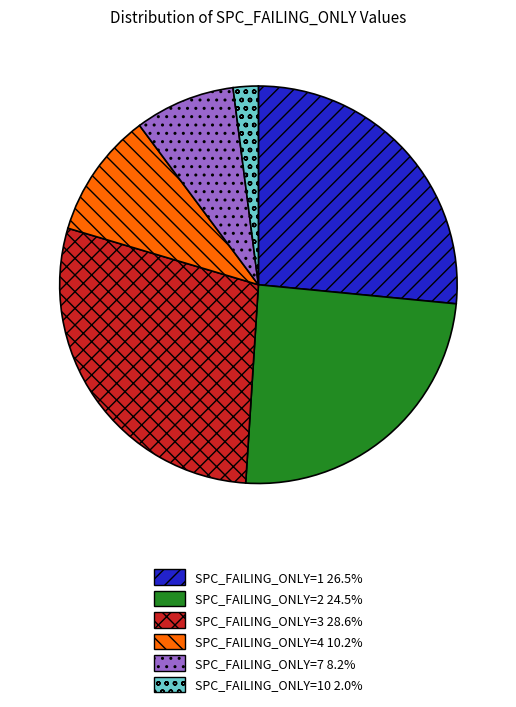

How many slices are in this pie chart?

6